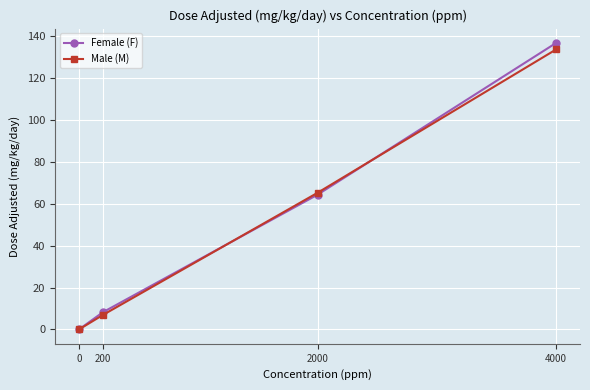

Reading left to right, list all the values displayed in this chart.

Female (F): 0.0	8.2	64.3	136.7
Male (M): 0.0	6.9	65.2	133.6